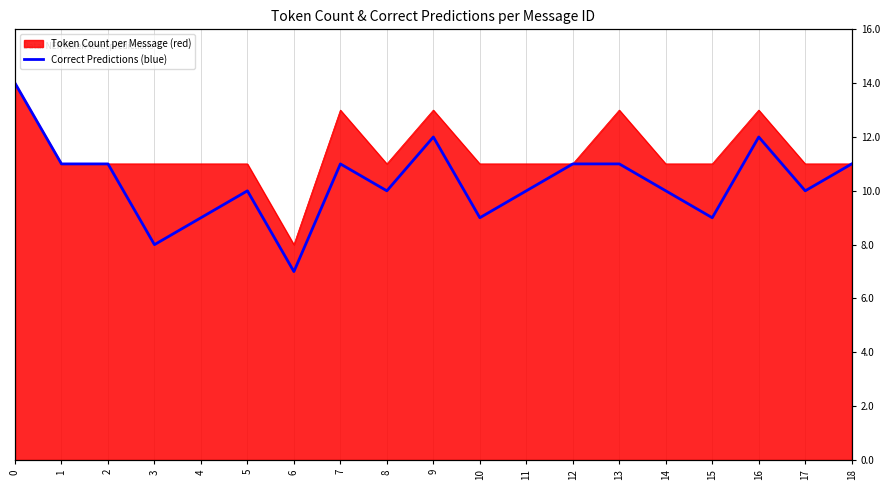

How many values are below 10?

5